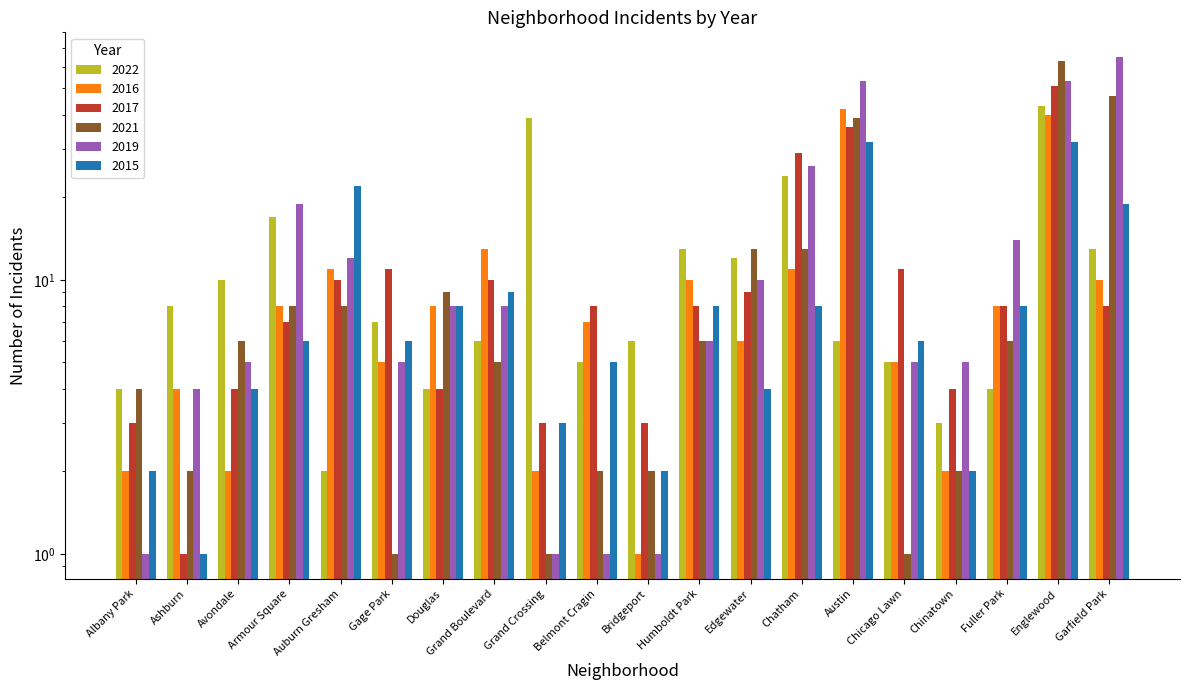

Reading right to left, what are all the values shown in this chart?

2022: Garfield Park=13	Englewood=43	Fuller Park=4	Chinatown=3	Chicago Lawn=5	Austin=6	Chatham=24	Edgewater=12	Humboldt Park=13	Bridgeport=6	Belmont Cragin=5	Grand Crossing=39	Grand Boulevard=6	Douglas=4	Gage Park=7	Auburn Gresham=2	Armour Square=17	Avondale=10	Ashburn=8	Albany Park=4
2016: Garfield Park=10	Englewood=40	Fuller Park=8	Chinatown=2	Chicago Lawn=5	Austin=42	Chatham=11	Edgewater=6	Humboldt Park=10	Bridgeport=1	Belmont Cragin=7	Grand Crossing=2	Grand Boulevard=13	Douglas=8	Gage Park=5	Auburn Gresham=11	Armour Square=8	Avondale=2	Ashburn=4	Albany Park=2
2017: Garfield Park=8	Englewood=51	Fuller Park=8	Chinatown=4	Chicago Lawn=11	Austin=36	Chatham=29	Edgewater=9	Humboldt Park=8	Bridgeport=3	Belmont Cragin=8	Grand Crossing=3	Grand Boulevard=10	Douglas=4	Gage Park=11	Auburn Gresham=10	Armour Square=7	Avondale=4	Ashburn=1	Albany Park=3
2021: Garfield Park=47	Englewood=63	Fuller Park=6	Chinatown=2	Chicago Lawn=1	Austin=39	Chatham=13	Edgewater=13	Humboldt Park=6	Bridgeport=2	Belmont Cragin=2	Grand Crossing=1	Grand Boulevard=5	Douglas=9	Gage Park=1	Auburn Gresham=8	Armour Square=8	Avondale=6	Ashburn=2	Albany Park=4
2019: Garfield Park=65	Englewood=53	Fuller Park=14	Chinatown=5	Chicago Lawn=5	Austin=53	Chatham=26	Edgewater=10	Humboldt Park=6	Bridgeport=1	Belmont Cragin=1	Grand Crossing=1	Grand Boulevard=8	Douglas=8	Gage Park=5	Auburn Gresham=12	Armour Square=19	Avondale=5	Ashburn=4	Albany Park=1
2015: Garfield Park=19	Englewood=32	Fuller Park=8	Chinatown=2	Chicago Lawn=6	Austin=32	Chatham=8	Edgewater=4	Humboldt Park=8	Bridgeport=2	Belmont Cragin=5	Grand Crossing=3	Grand Boulevard=9	Douglas=8	Gage Park=6	Auburn Gresham=22	Armour Square=6	Avondale=4	Ashburn=1	Albany Park=2